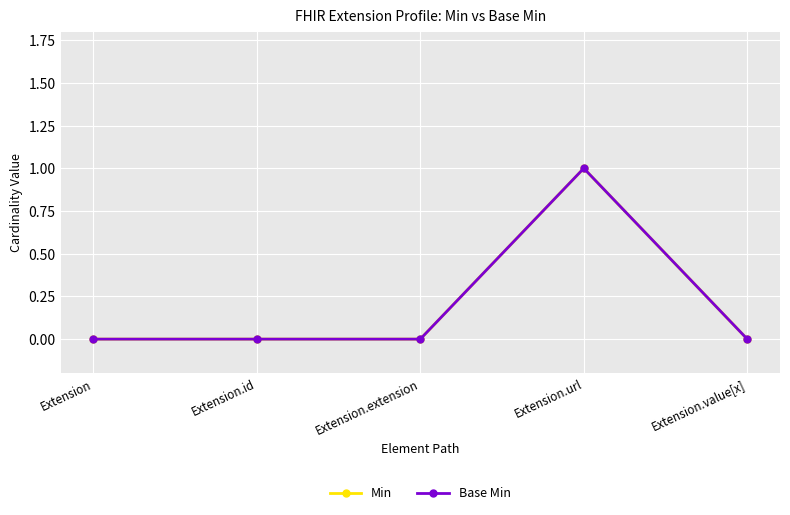

Reading right to left, transcribe all the data shown in this chart.

Min: Extension.value[x]=0	Extension.url=1	Extension.extension=0	Extension.id=0	Extension=0
Base Min: Extension.value[x]=0	Extension.url=1	Extension.extension=0	Extension.id=0	Extension=0